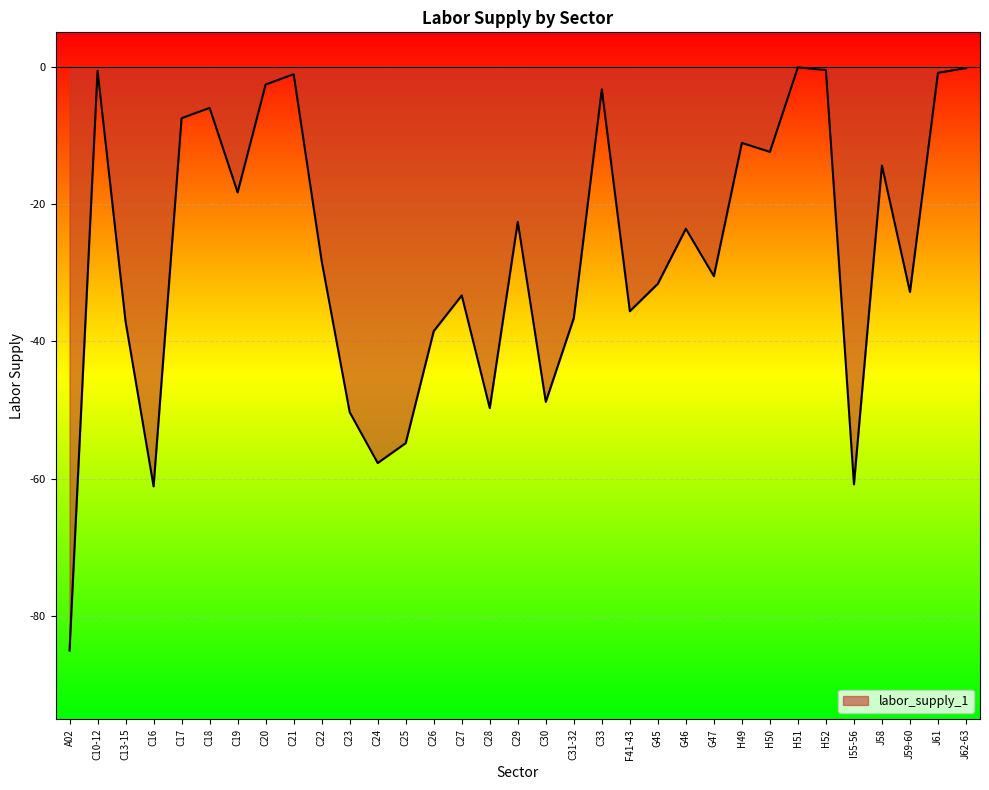

True or false: the data shows -61.1 at C26.

False